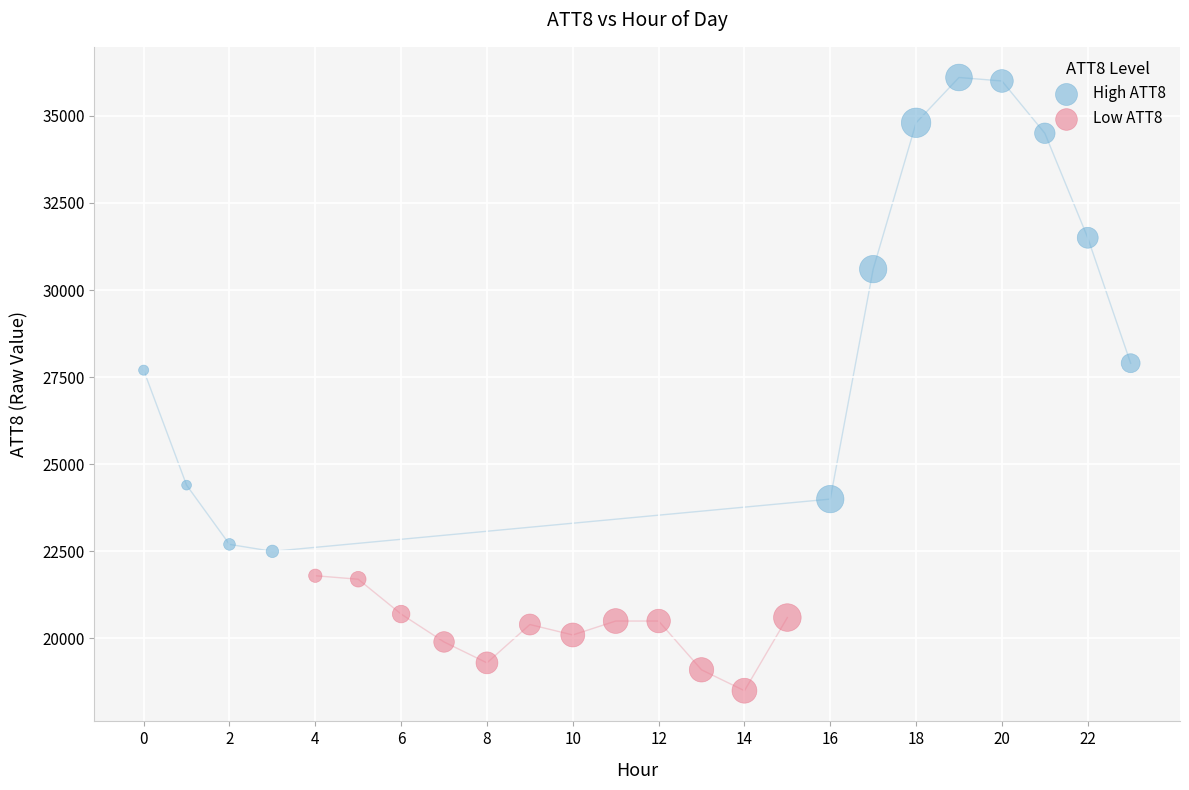

Which series contains the lowest Y value?

Low ATT8